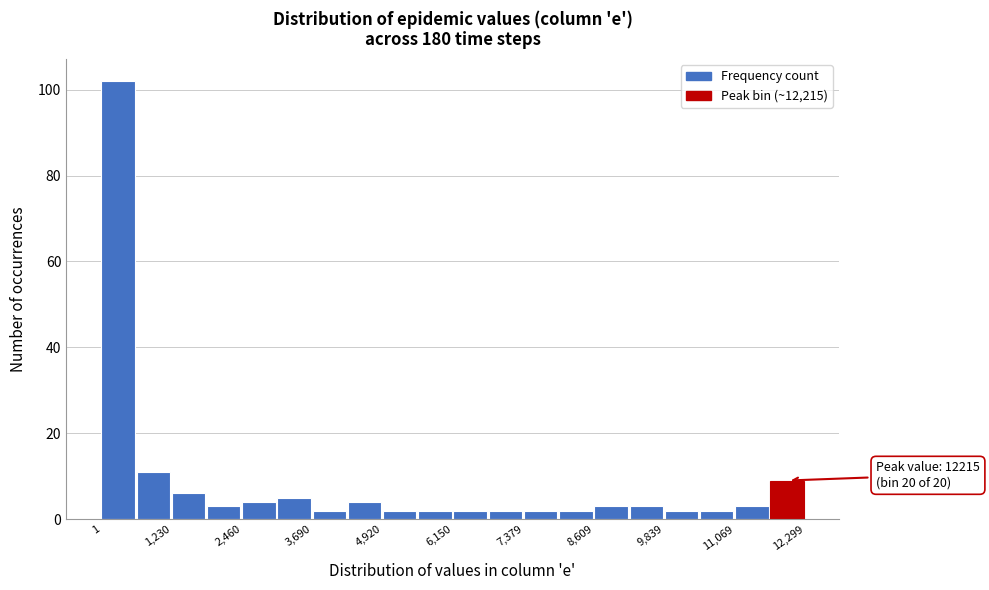

Read against the x-axis, roughly where is the centre of the tallest bar?

200